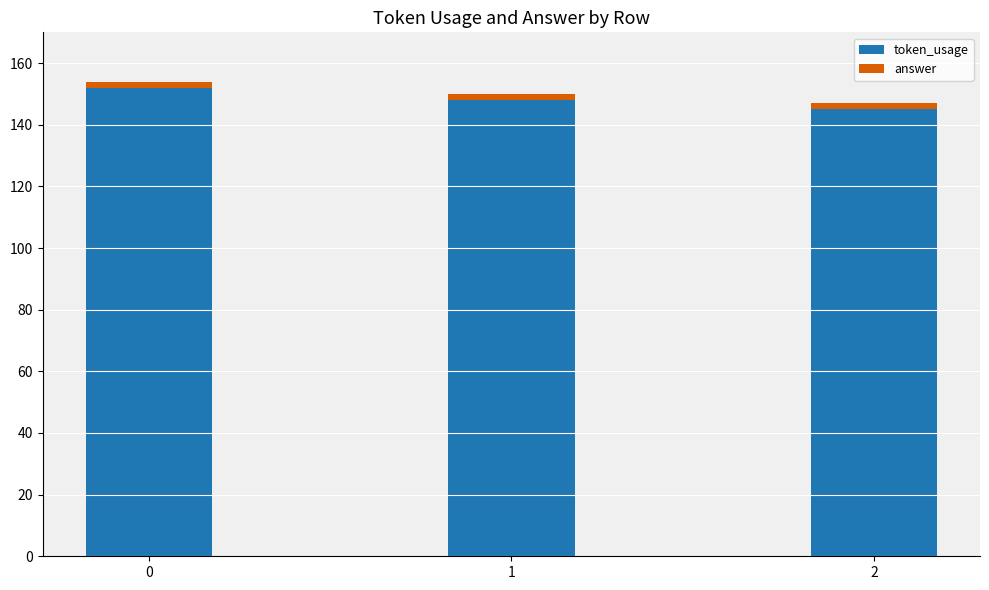

Reading right to left, what are the values for token_usage?

2=145	1=148	0=152